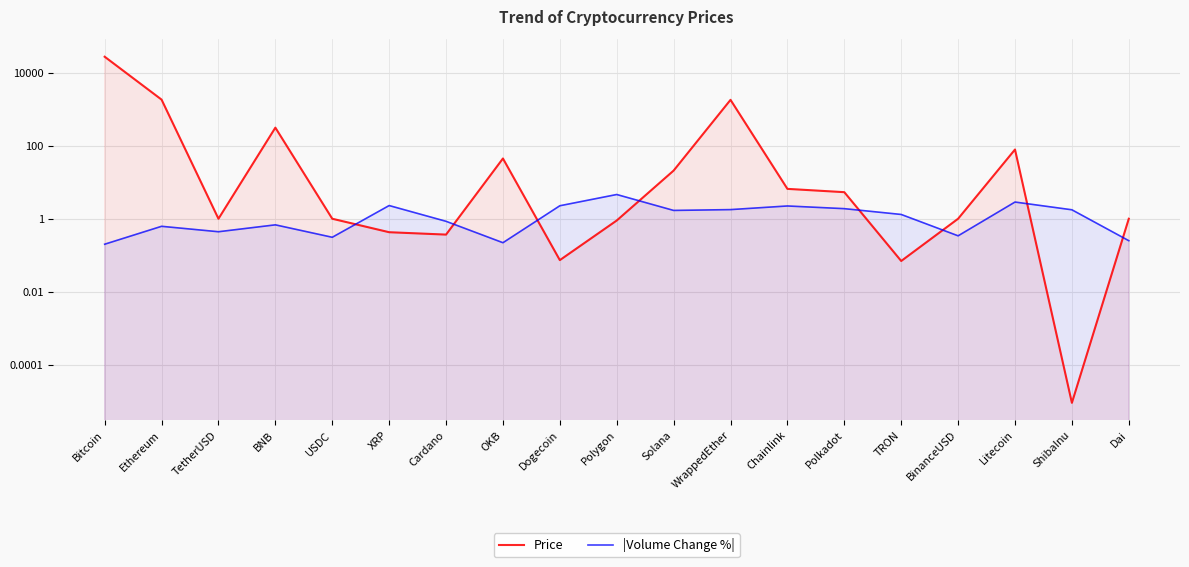

The |Volume Change %| series shows 3.6 at Chainlink. True or false?

False